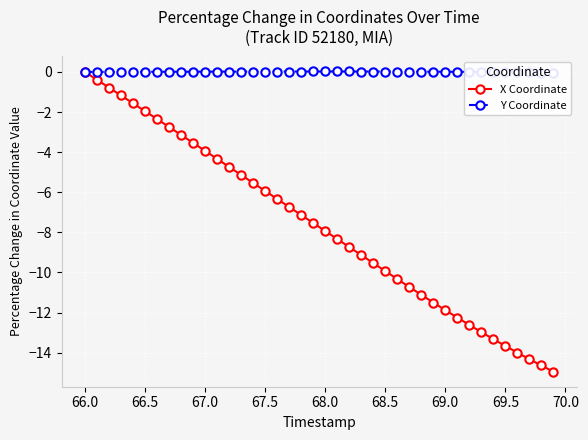

Which series has the largest total across all categories?

Y Coordinate